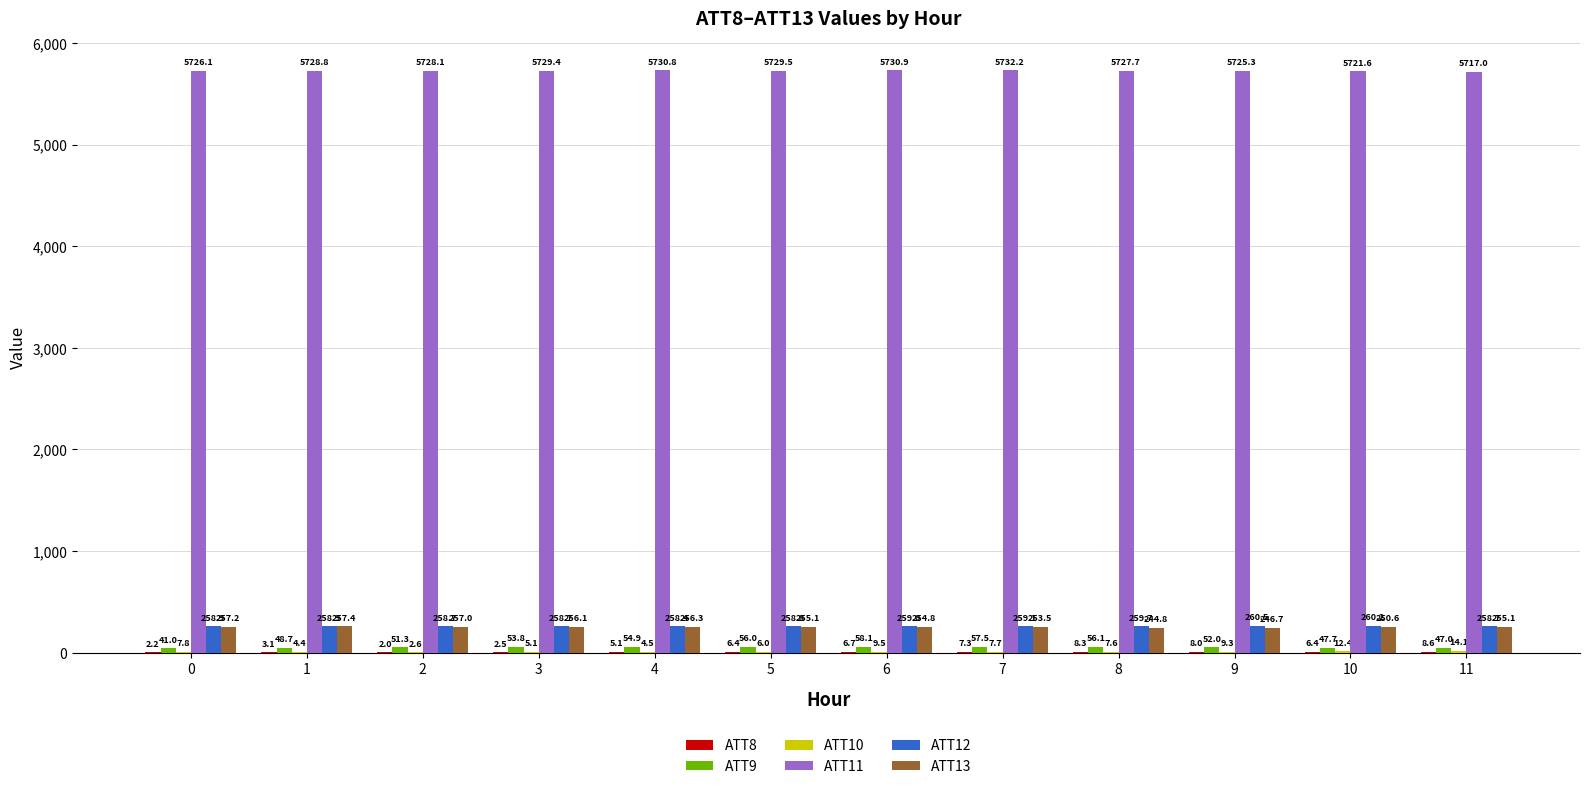

What is the approximate value of ATT12 at 10?

260.2